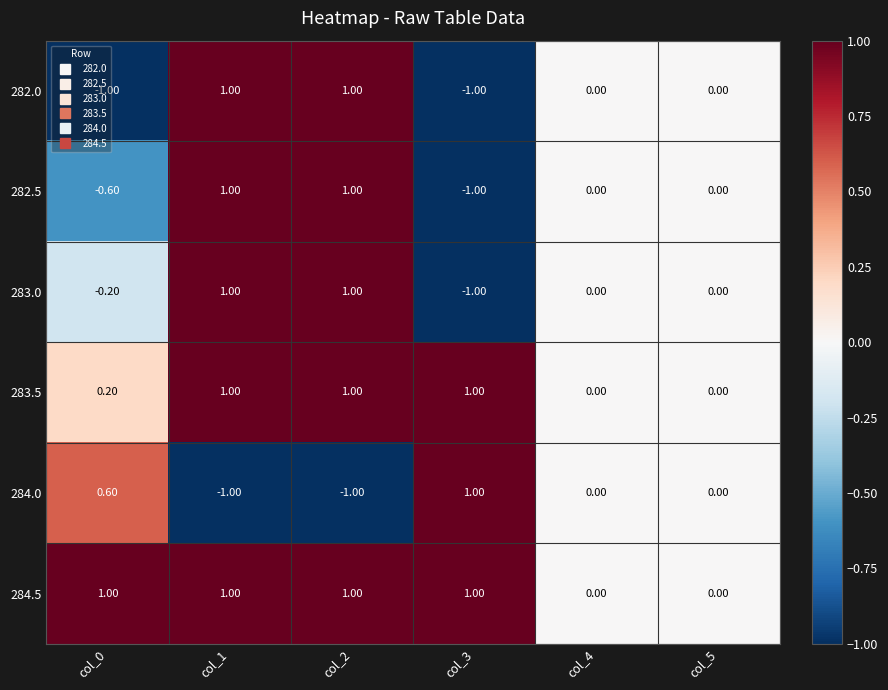

What is the spread (max minus min) of values at col_3?

2.0